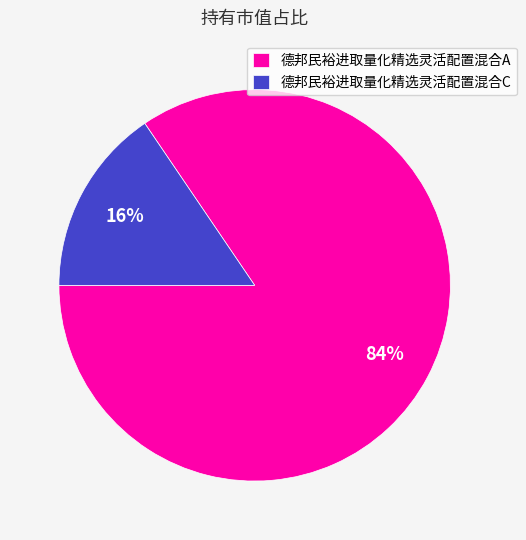

Which has a higher value, 德邦民裕进取量化精选灵活配置混合C or 德邦民裕进取量化精选灵活配置混合A?

德邦民裕进取量化精选灵活配置混合A